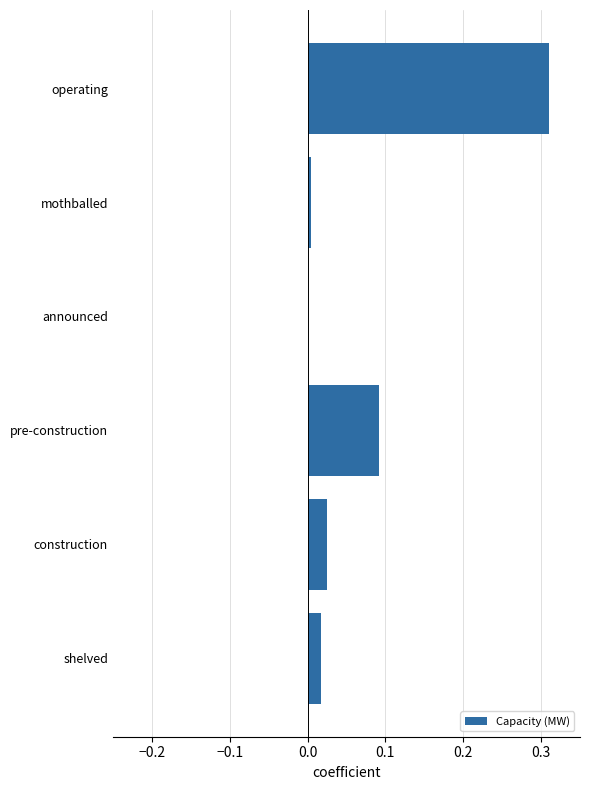

Where is the data nearest to the value 0?

announced